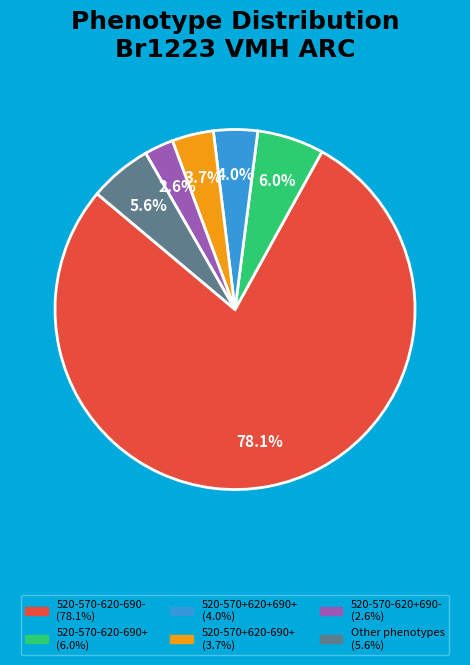

Does any single category account for the majority?

Yes